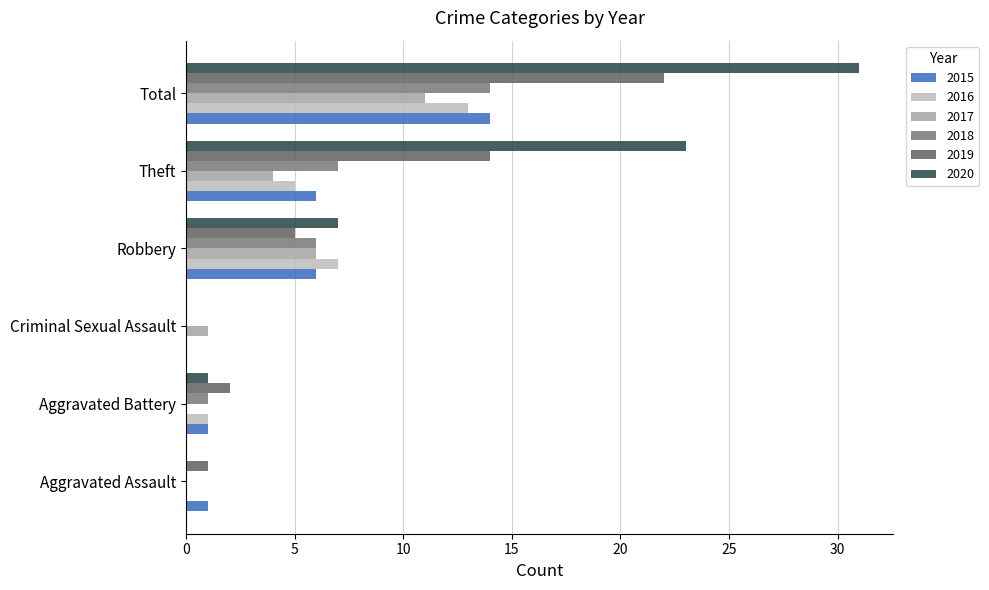

Rank the series by their maximum value, from lowest to highest.

2017, 2016, 2015, 2018, 2019, 2020